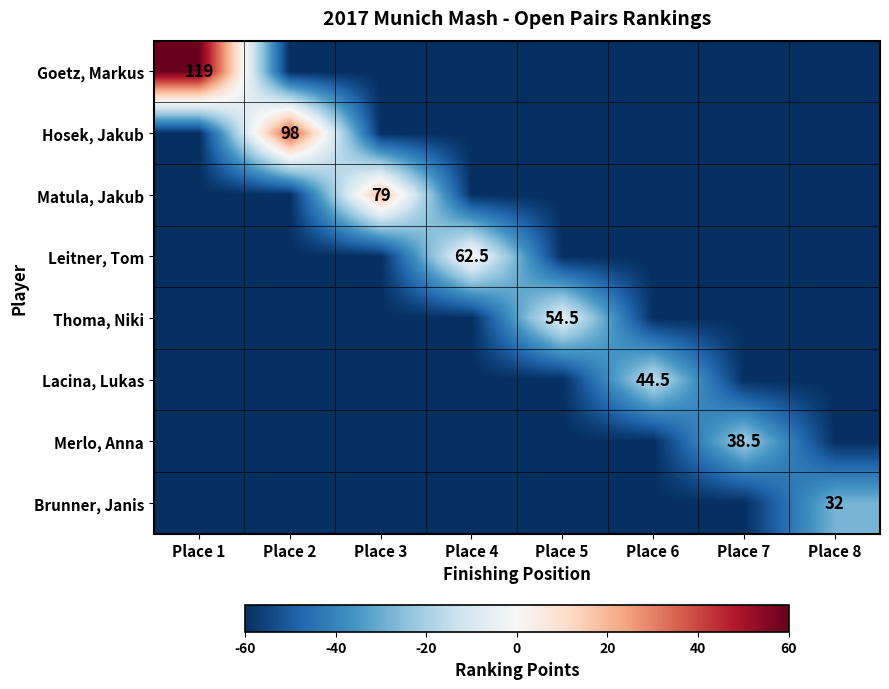

Between Place 8 and Place 5, which is larger?

Place 8